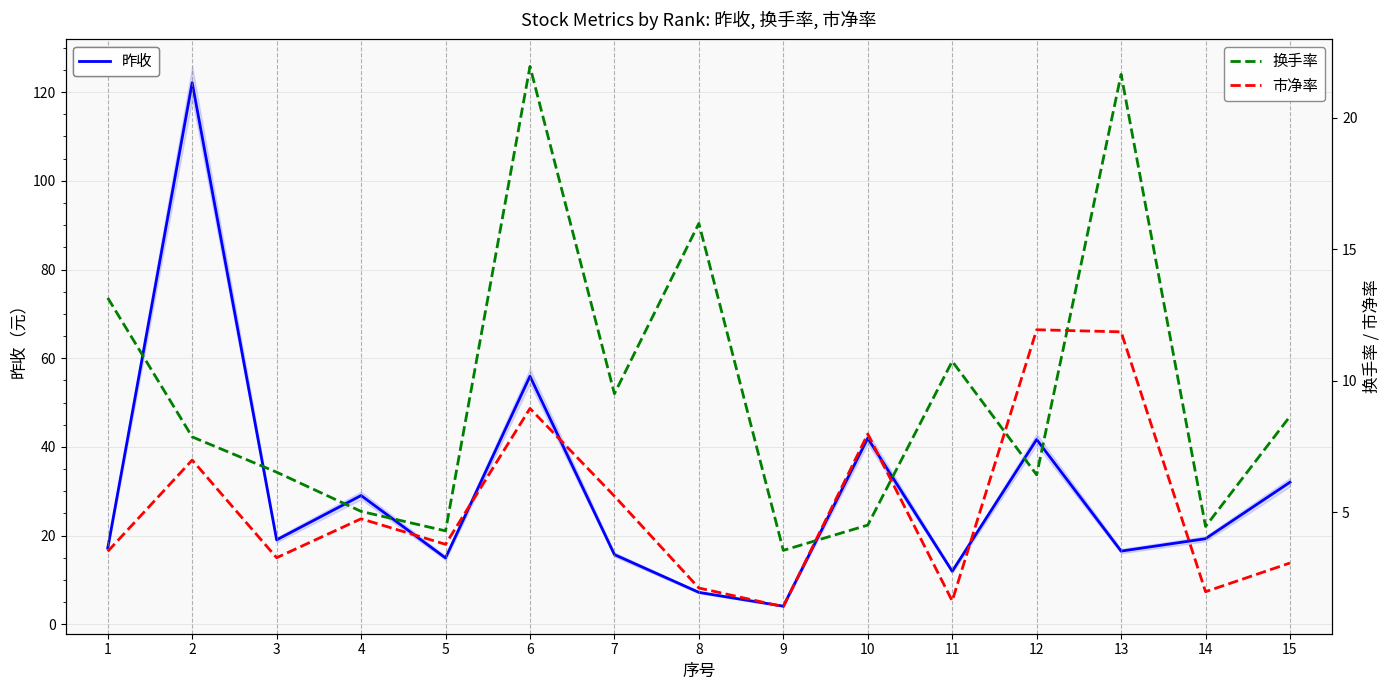

What is the total value across all series at 5?

23.1